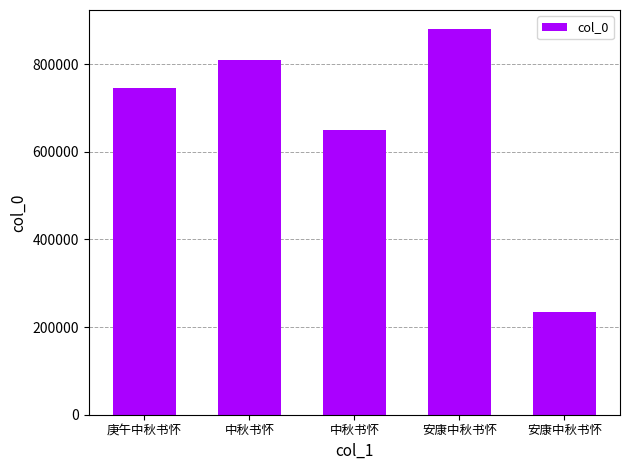

How many categories are shown in the chart?

5